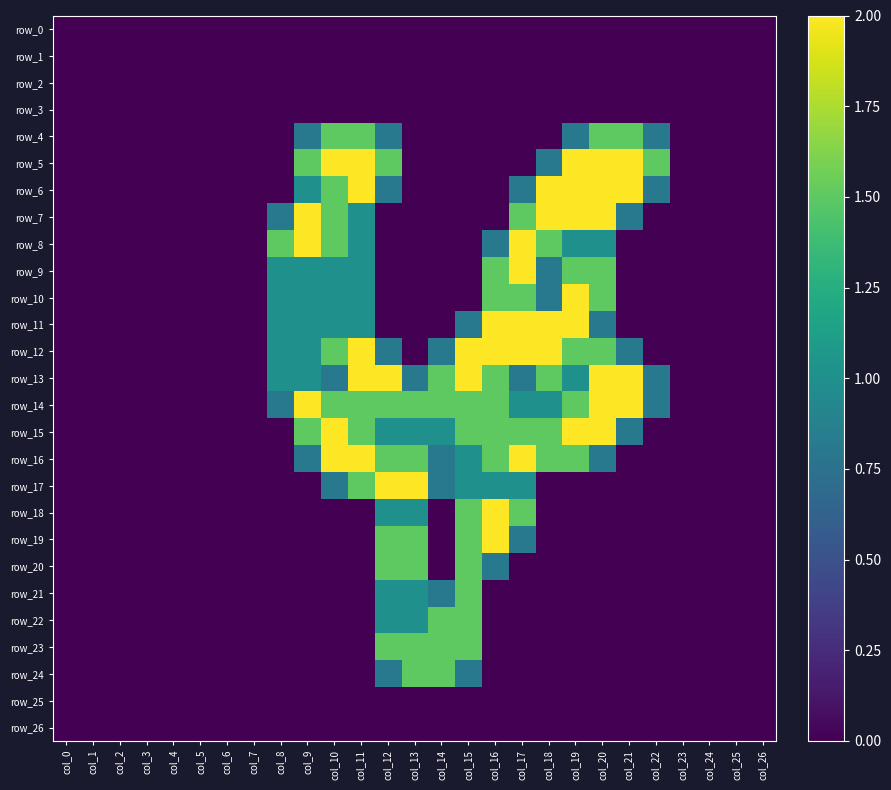

Which series has the largest total across all categories?

row_14